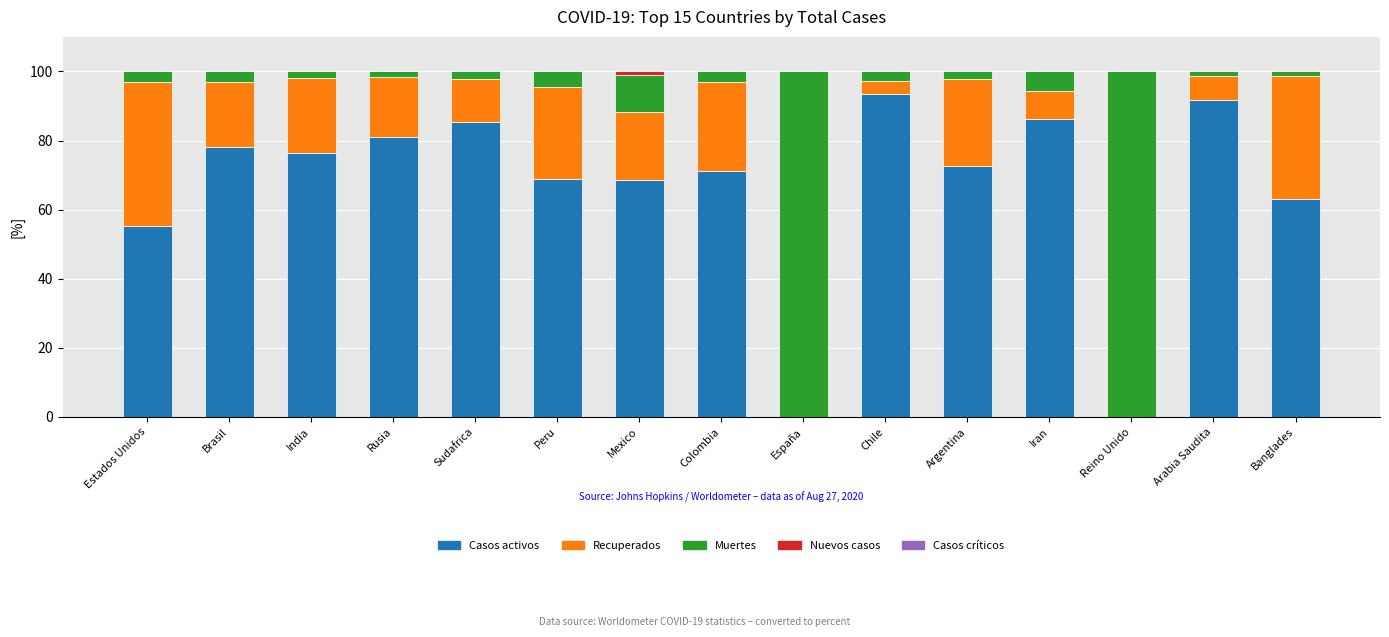

What is the maximum value for Casos activos?

93.5